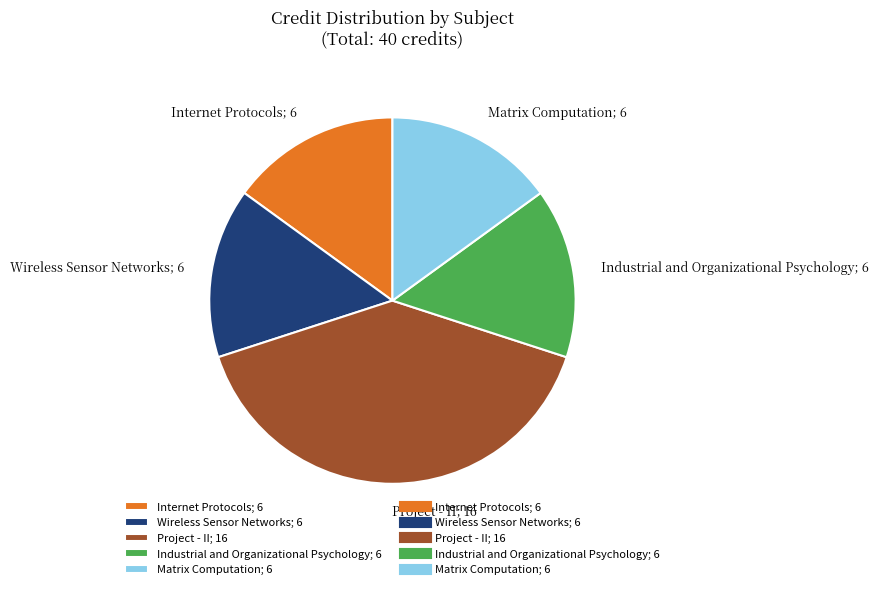

True or false: Matrix Computation accounts for 9% of the total.

False